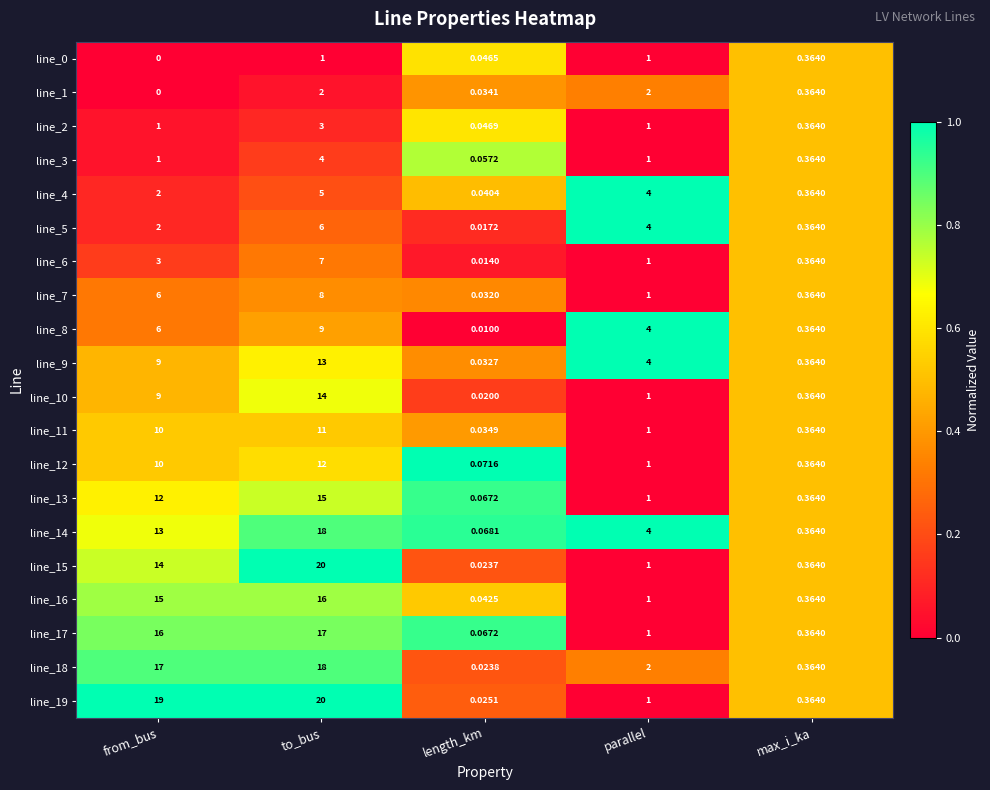

Count the number of data series in this chart.

20